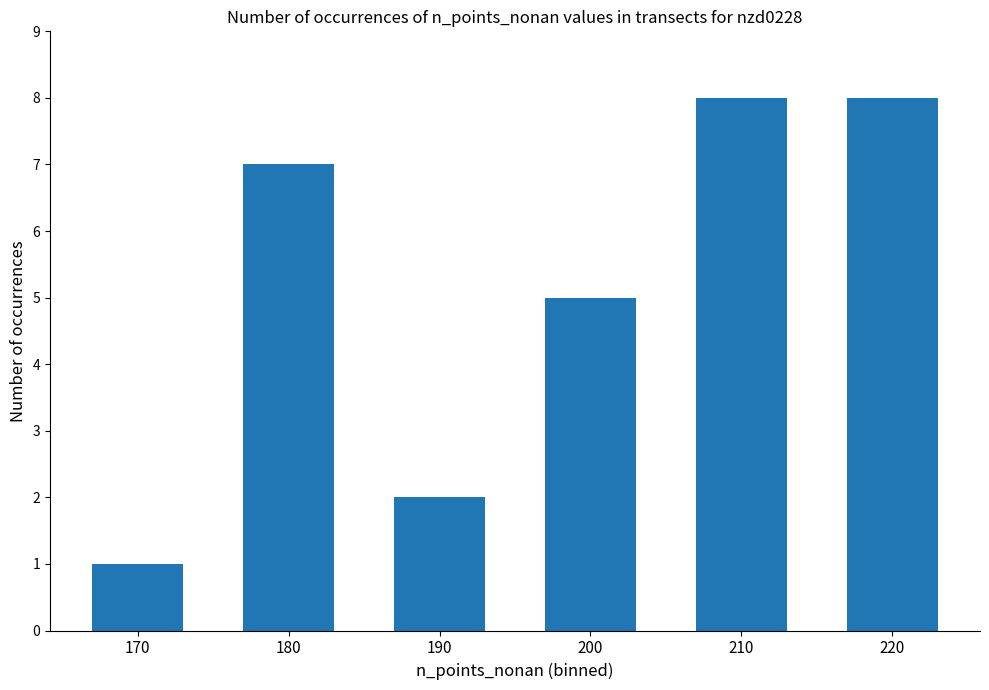

Which has a higher value, 190 or 180?

180